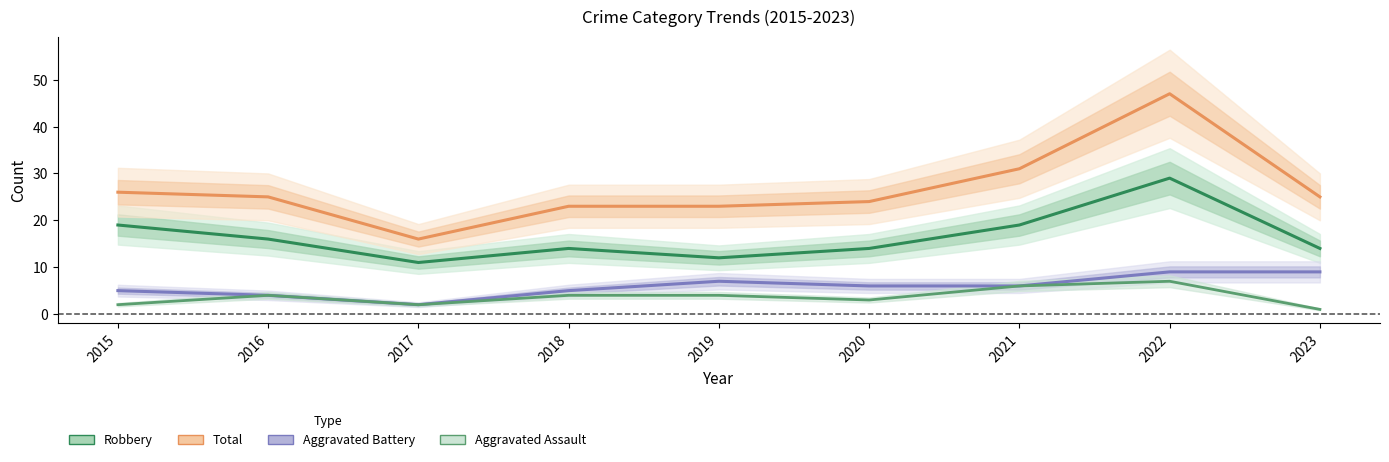

Where is Aggravated Assault nearest to the value 4?

2016